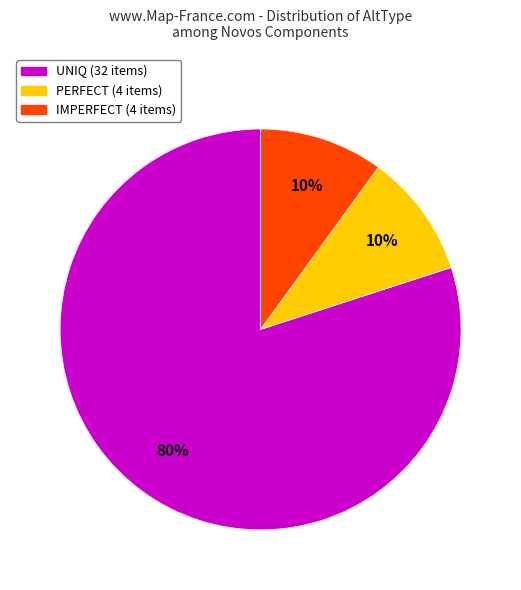

To the nearest percent, what is the difference between the largest and smallest slice percentages?

70%